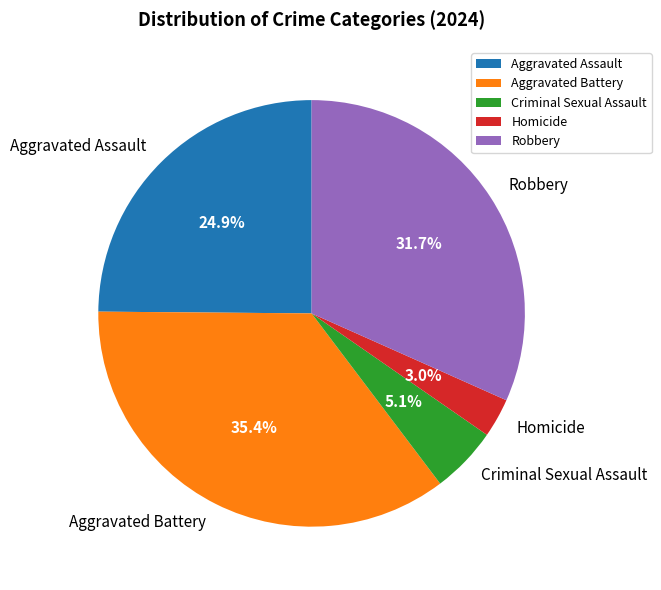

Count the number of slices in the pie.

5